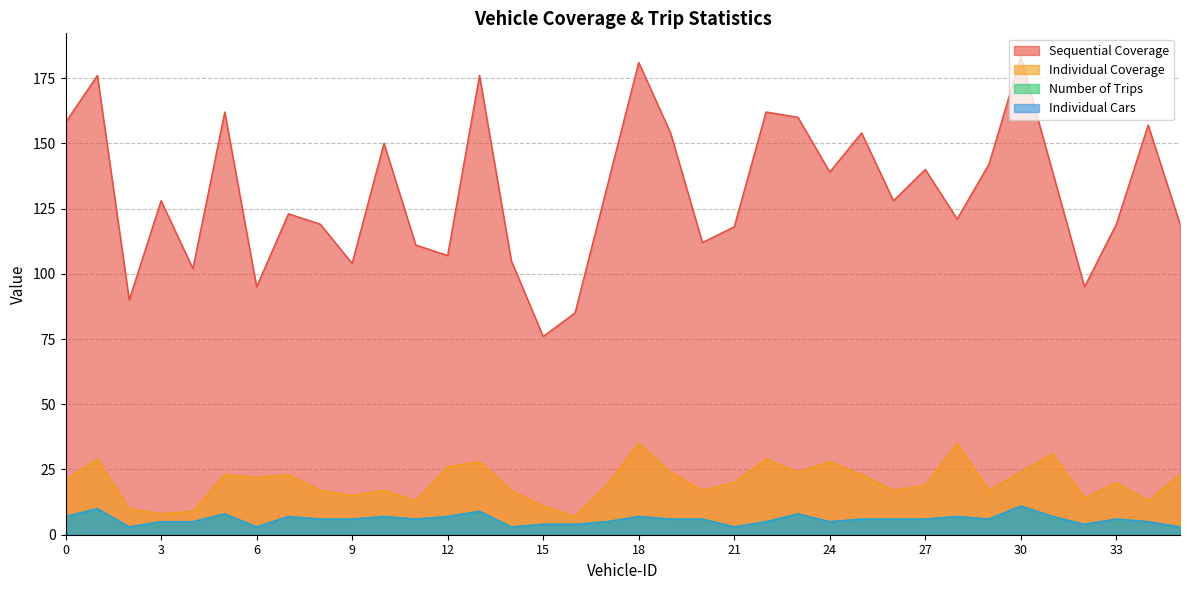

Which series has the widest spread of values?

Sequential Coverage